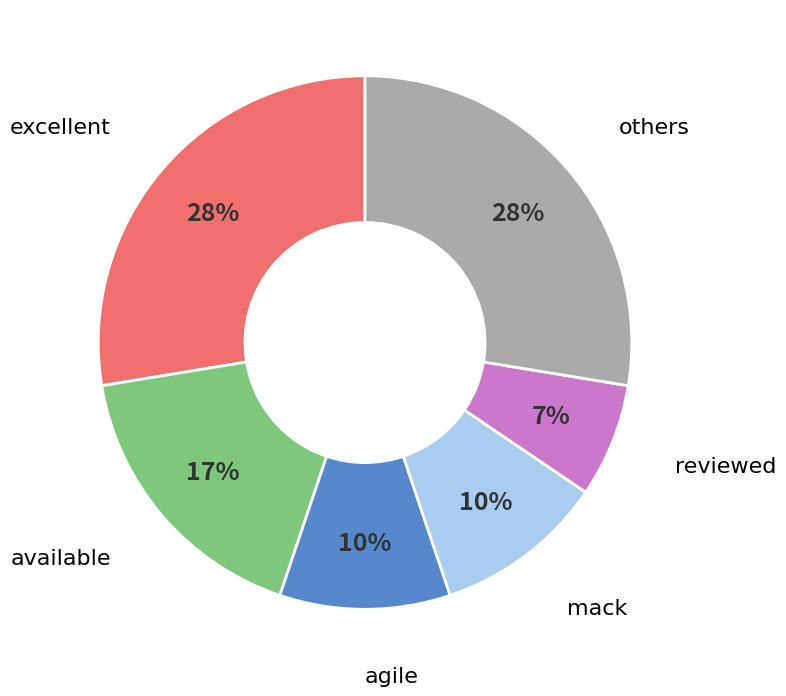

Is there any slice that represents more than half of the pie?

No